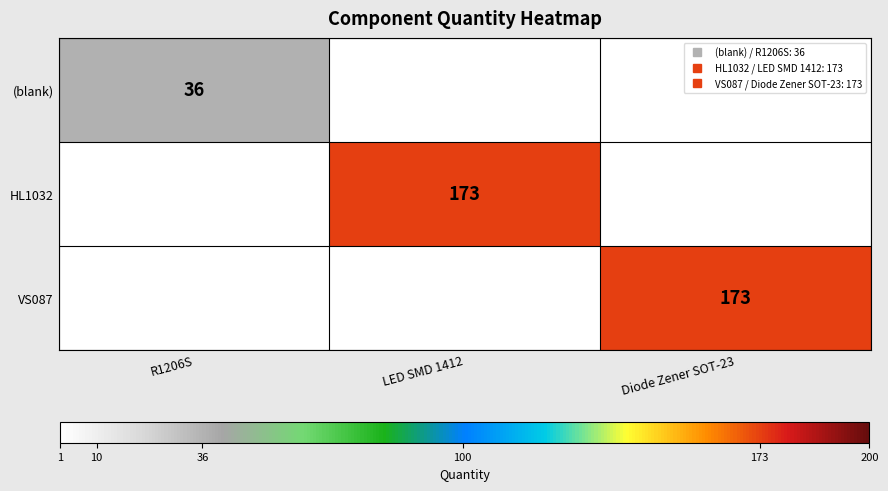

What is the maximum value for (blank)?

36.0